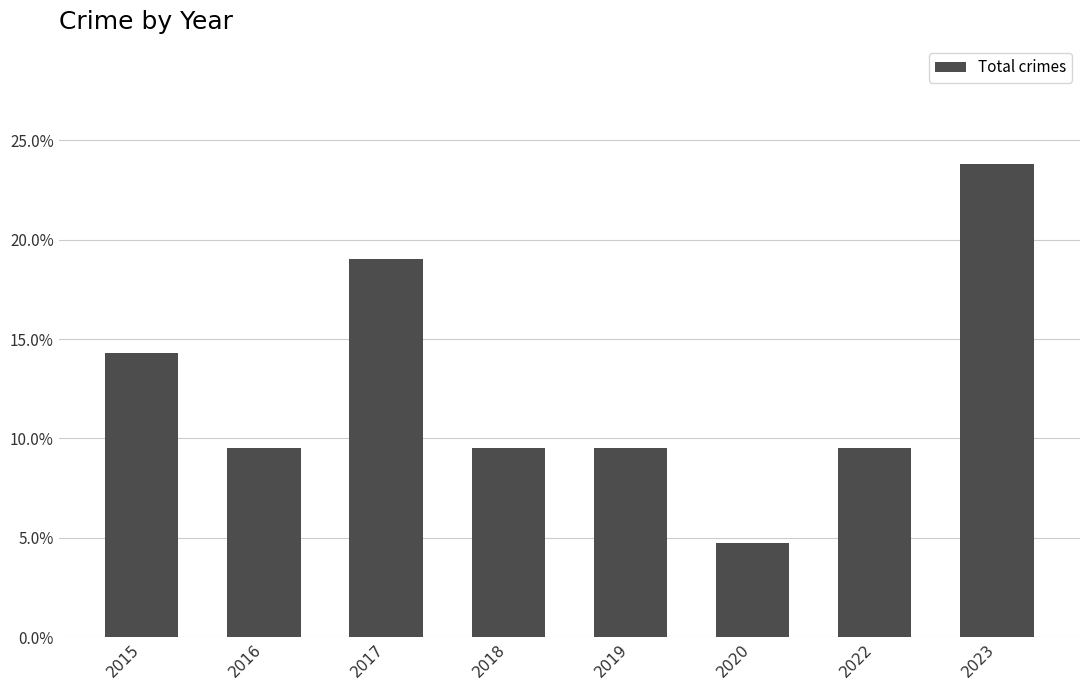

What is the change in value from 2016 to 2017?

+0.1